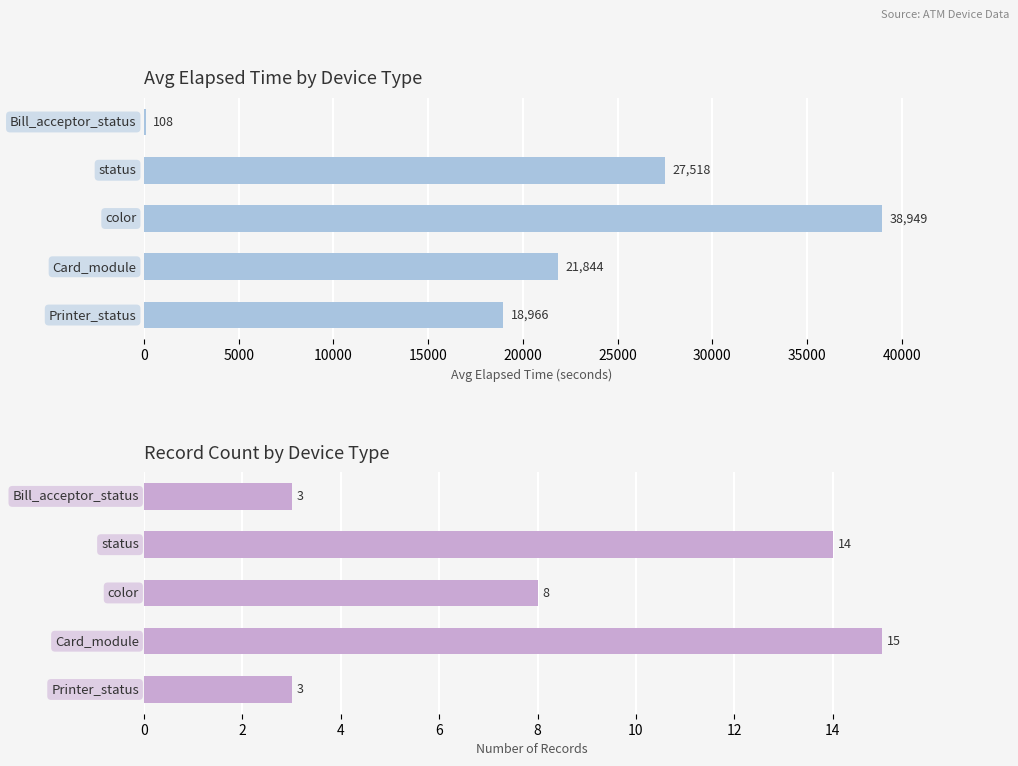

What is the value of the Avg Elapsed Time bar at the 5th from the left?

18966